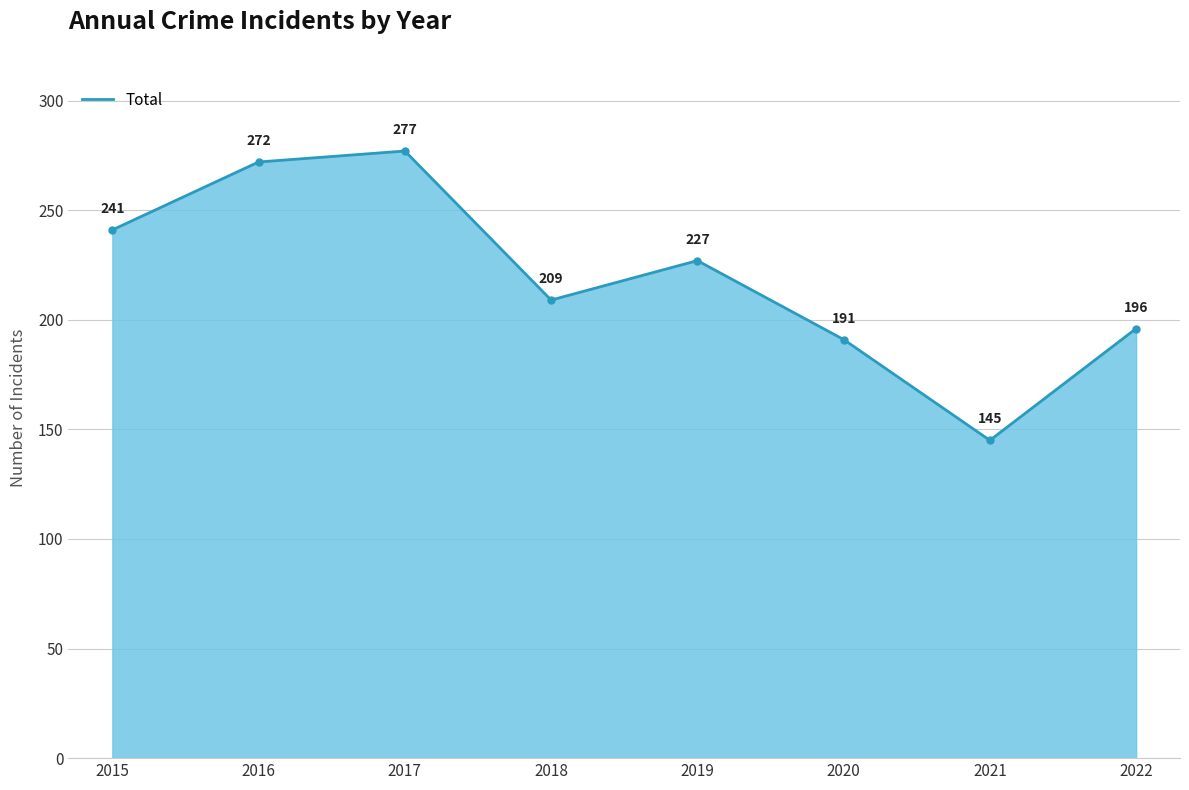

What is the sum of all values?

1758